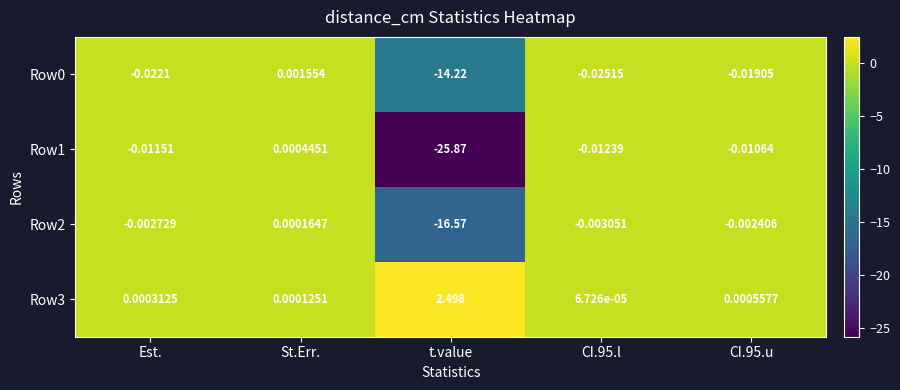

Which series changed the most between t.value and CI.95.l?

Row1